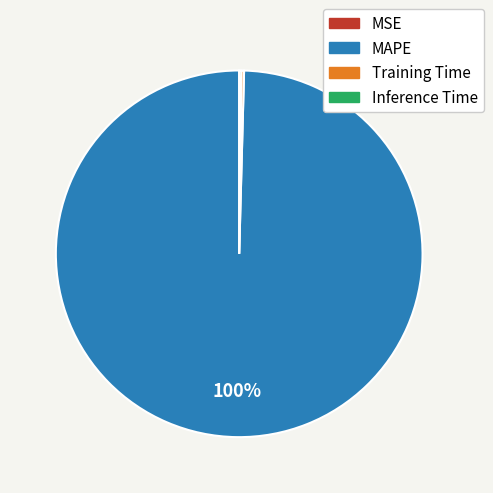

To the nearest percent, what is the average slice percentage?

25%